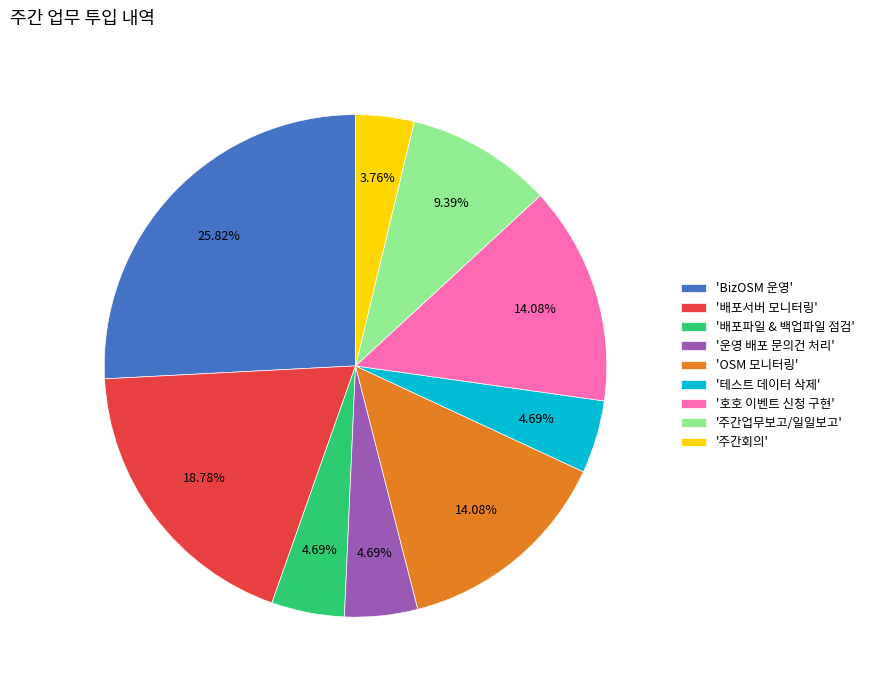

Is there a majority slice in this chart?

No